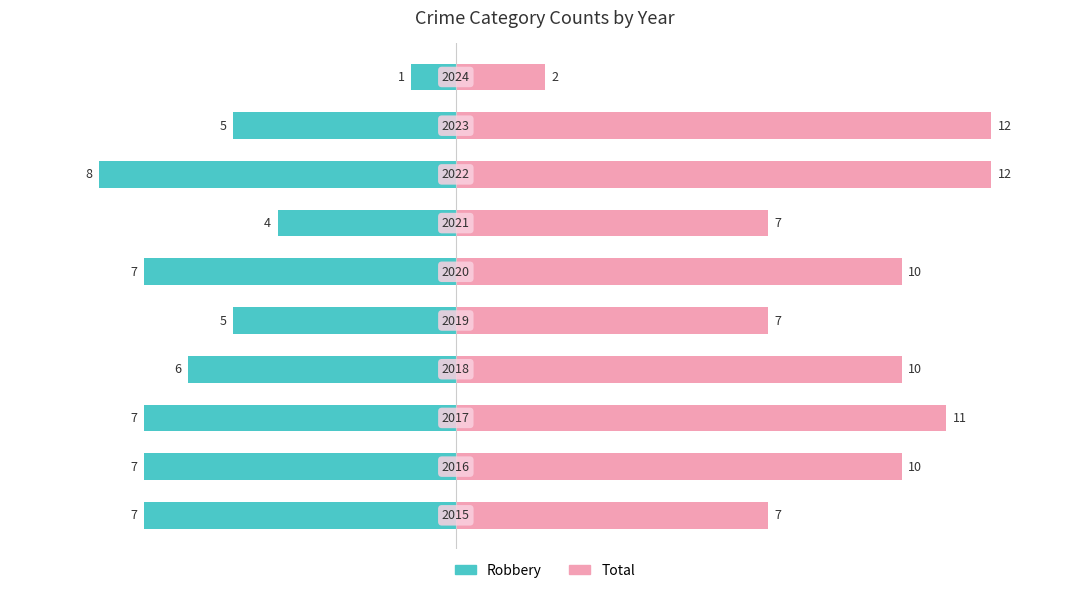

What is the difference between the maximum and minimum values in the Robbery series?

7